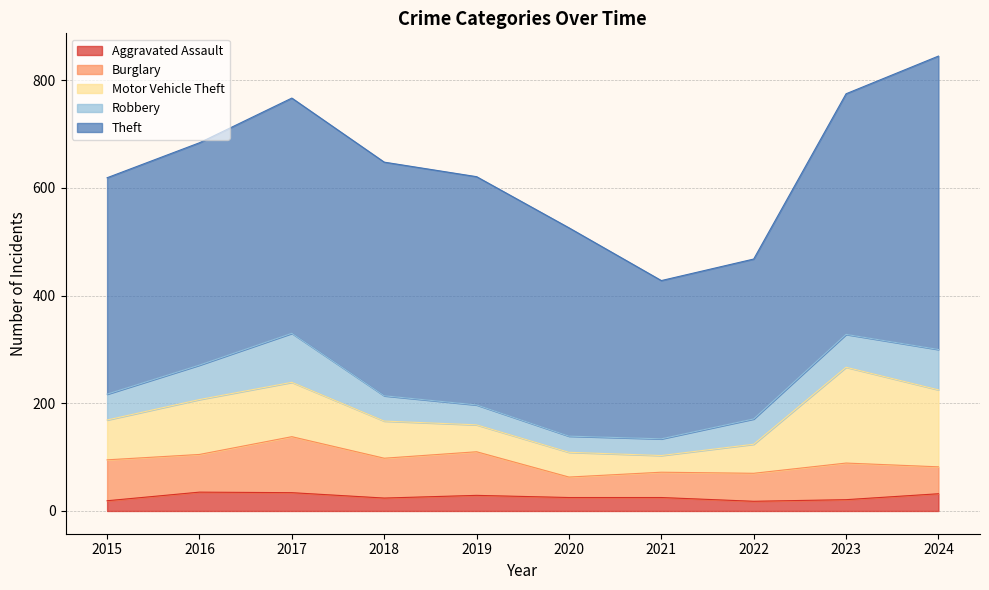

True or false: Burglary has more than 1 interior local peaks.

True